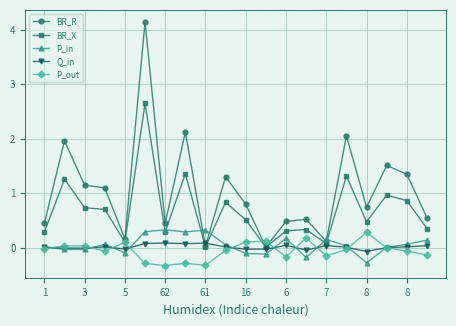

Which series has the largest total across all categories?

BR_R